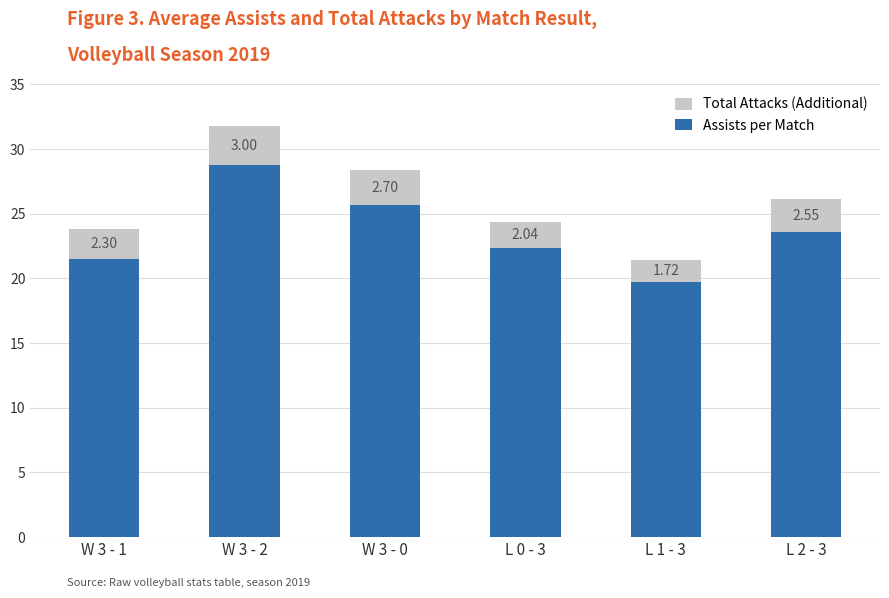

List the labels in order of Assists per Match value, largest first.

W 3 - 2, W 3 - 0, L 2 - 3, L 0 - 3, W 3 - 1, L 1 - 3